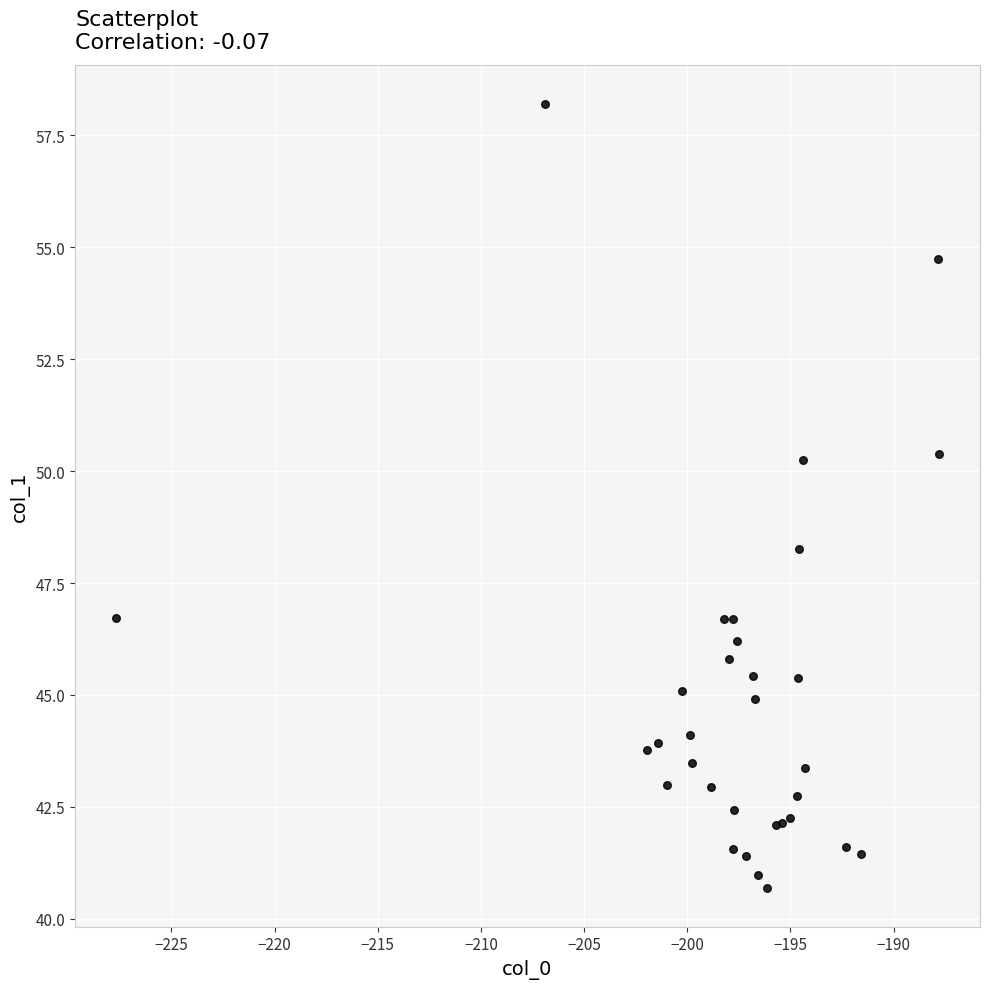

What Y value in the scatter plot is closest to 49?

48.3